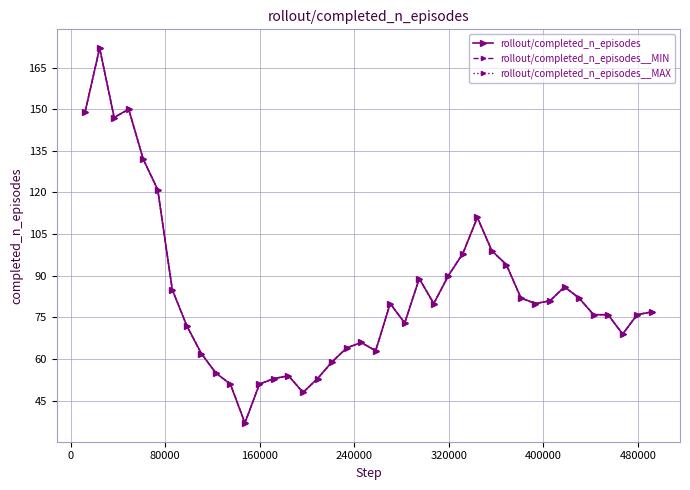

In rollout/completed_n_episodes__MAX, how many points are higher than both neighbors (excluding endpoints)?

8